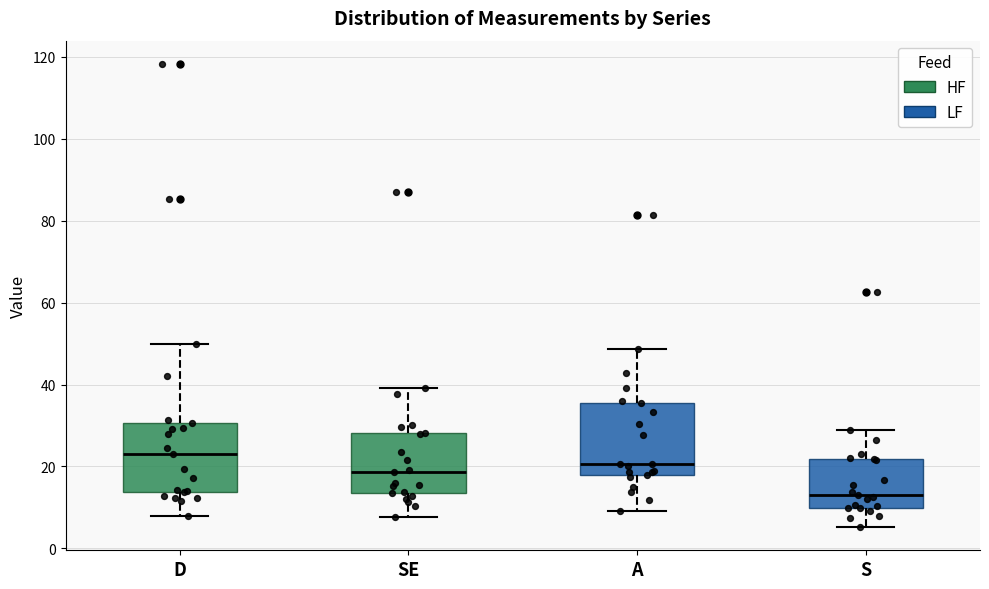

Where is the lower edge of the box for D on the y-axis? The values are not printed on the chart, so give them approximately, as read against the axis.

14